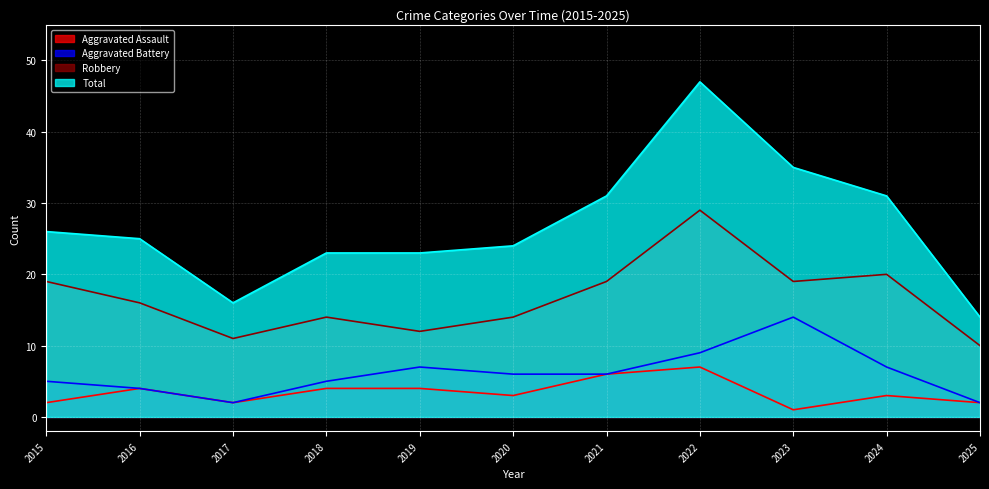

True or false: Total and Aggravated Battery intersect in this chart.

False